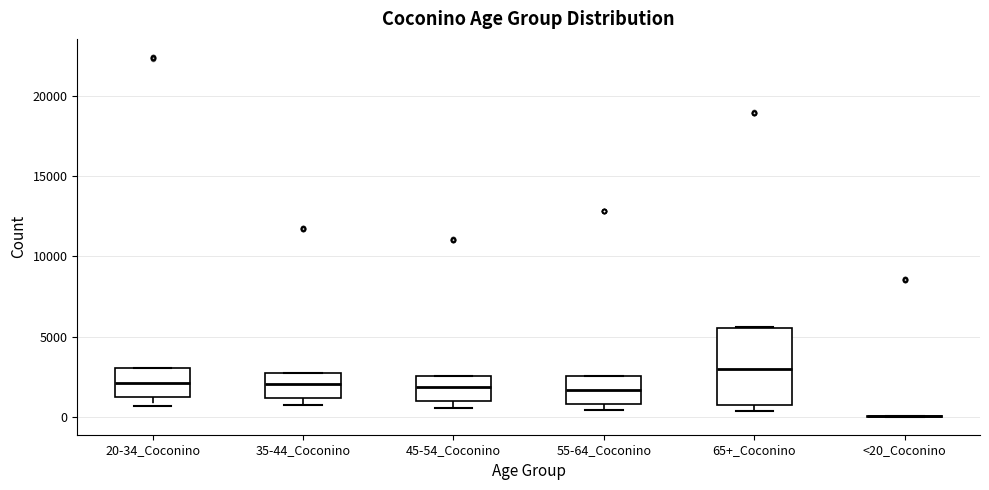

Reading left to right, read every box against the y-axis: the position of its median line, the range the box covers, and the ends of its whiskers. The values are not printed on the chart, so give them approximately, as read against the axis.

20-34_Coconino: median 2000, box 1000 to 3000, whiskers 500 to 3000
35-44_Coconino: median 2000, box 1000 to 2500, whiskers 500 to 2500
45-54_Coconino: median 2000, box 1000 to 2500, whiskers 500 to 2500
55-64_Coconino: median 1500, box 1000 to 2500, whiskers 500 to 2500
65+_Coconino: median 3000, box 1000 to 5500, whiskers 500 to 5500
<20_Coconino: box collapsed to a line at 0, whiskers 0 to 0